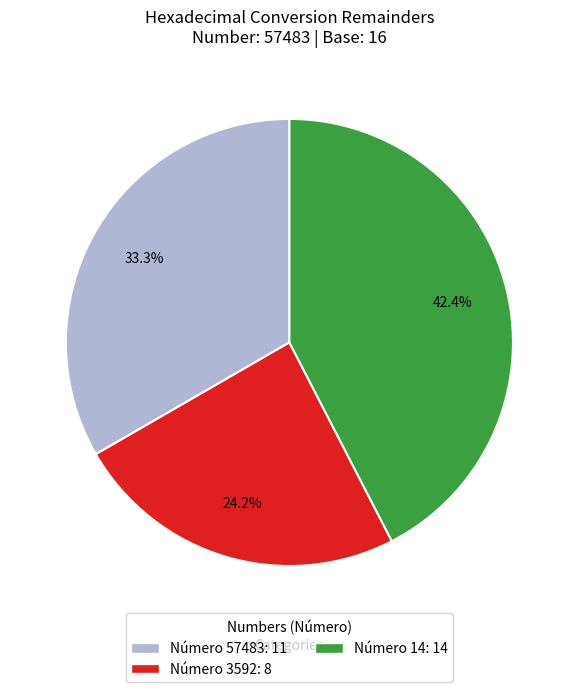

Is there any slice that represents more than half of the pie?

No